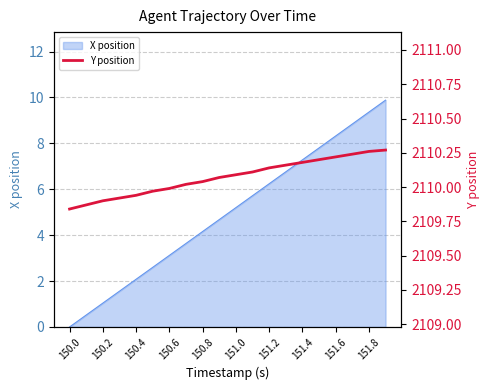

What is the highest value of the X position series?

9.9